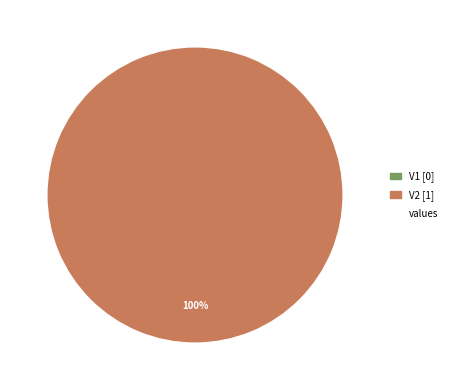

True or false: V2 accounts for 91% of the total.

False